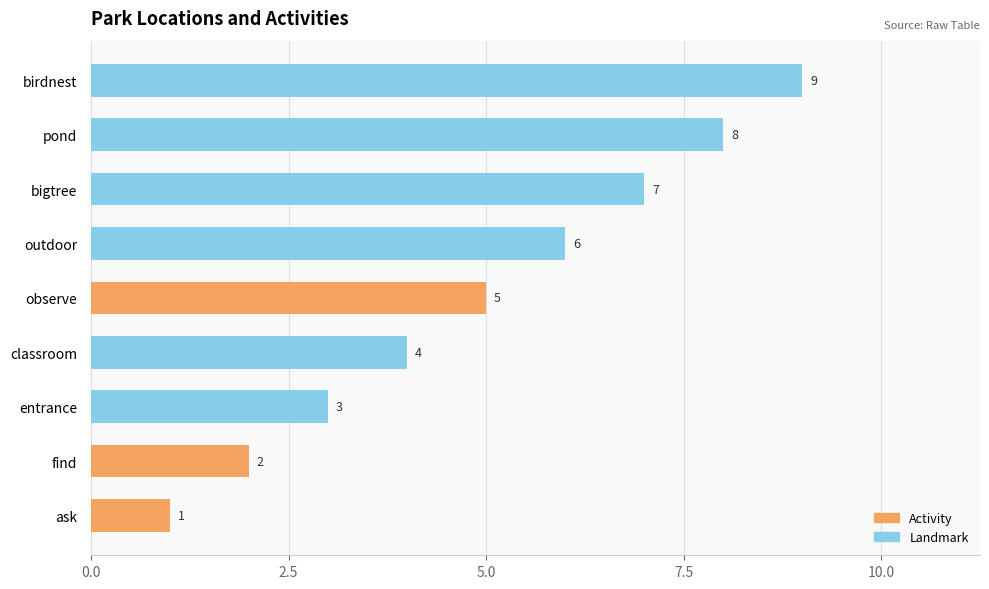

What is the difference between the values at classroom and outdoor?

2